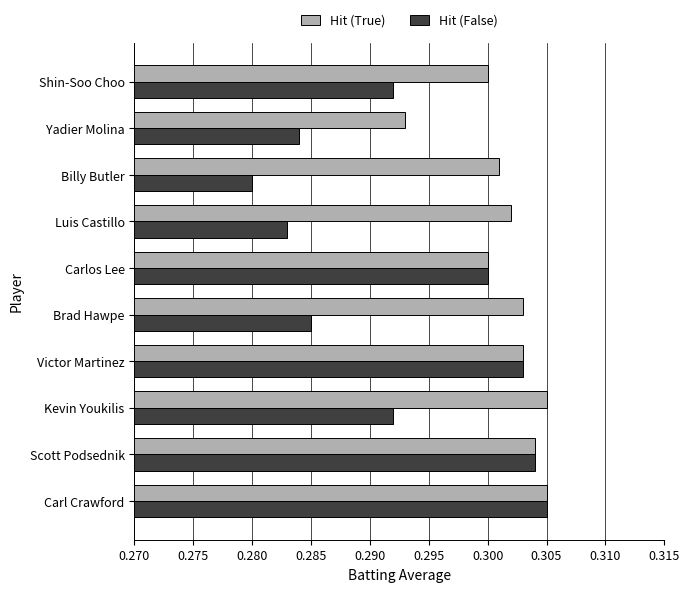

Is it true that Hit (False) equals 0.1 at Brad Hawpe?

False